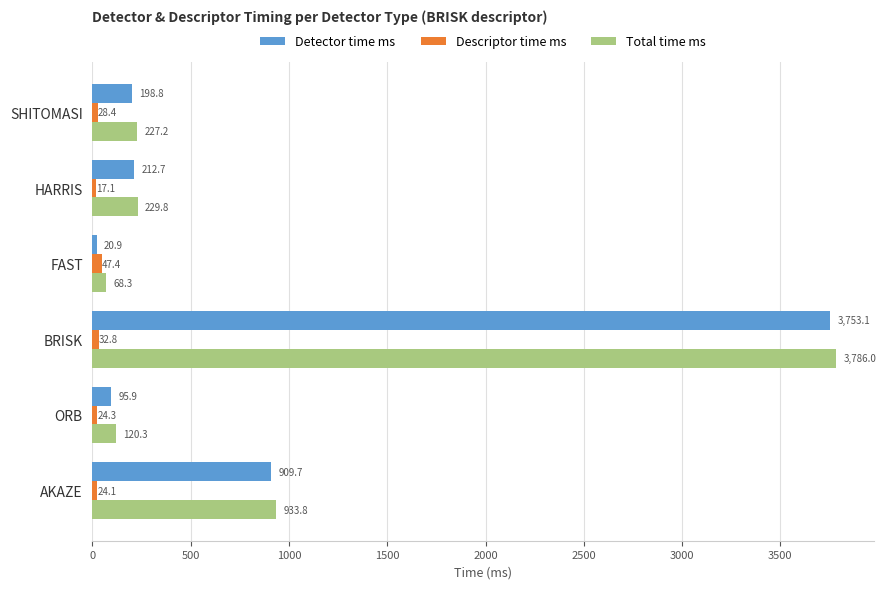

Is it true that Descriptor time ms equals 47.4 at FAST?

True